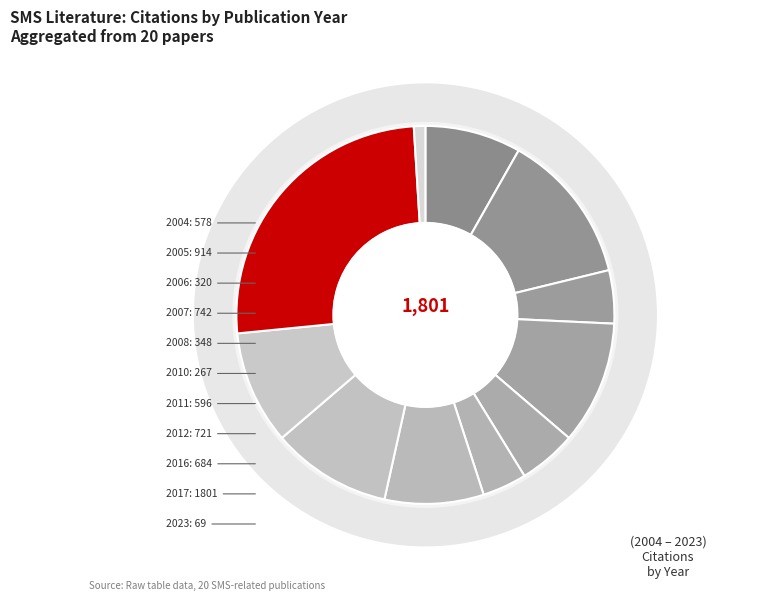

Is 2008 the majority of the pie?

No